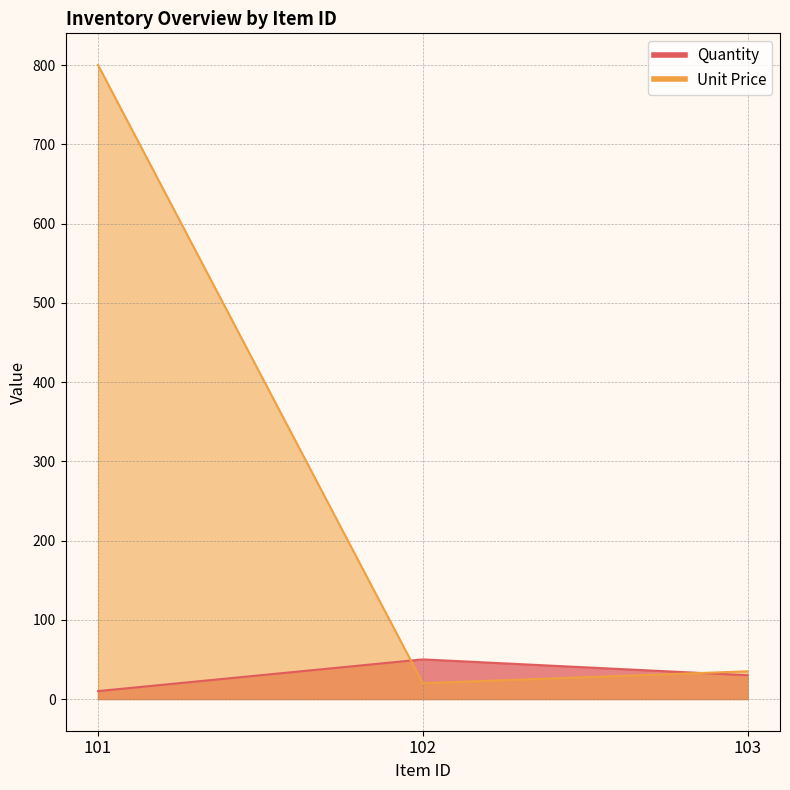

What are all the series names shown in the legend?

Quantity, Unit Price